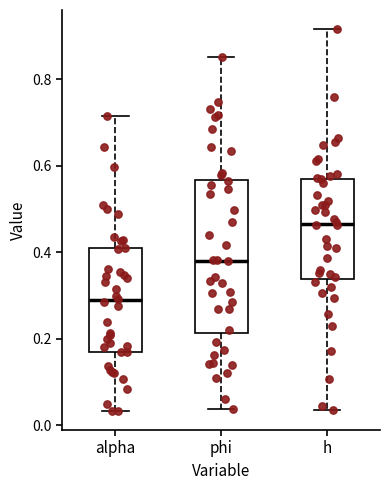

Reading left to right, read every box against the y-axis: the position of its median line, the range the box covers, and the ends of its whiskers. The values are not printed on the chart, so give them approximately, as read against the axis.

alpha: median 0.28, box 0.16 to 0.40, whiskers 0.04 to 0.72
phi: median 0.38, box 0.22 to 0.56, whiskers 0.04 to 0.86
h: median 0.46, box 0.34 to 0.58, whiskers 0.04 to 0.92